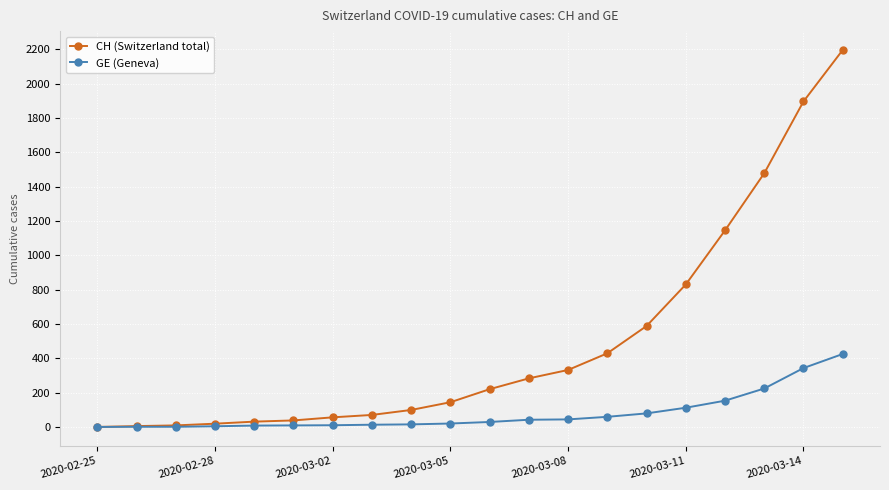

At how many categories does at least one series exceed 1294?

3